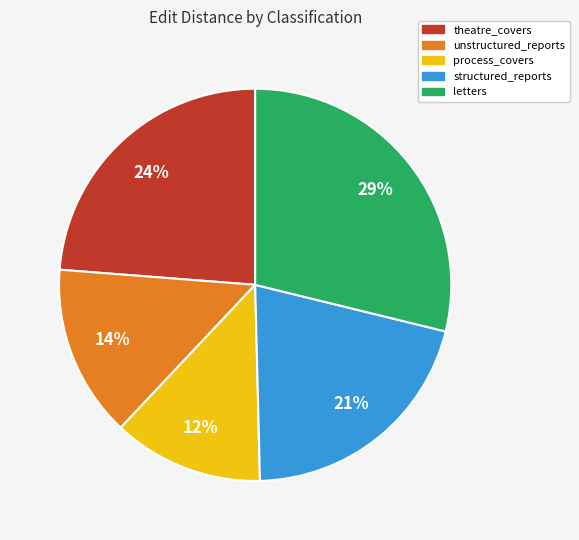

To the nearest percent, what portion does unstructured_reports represent?

14%